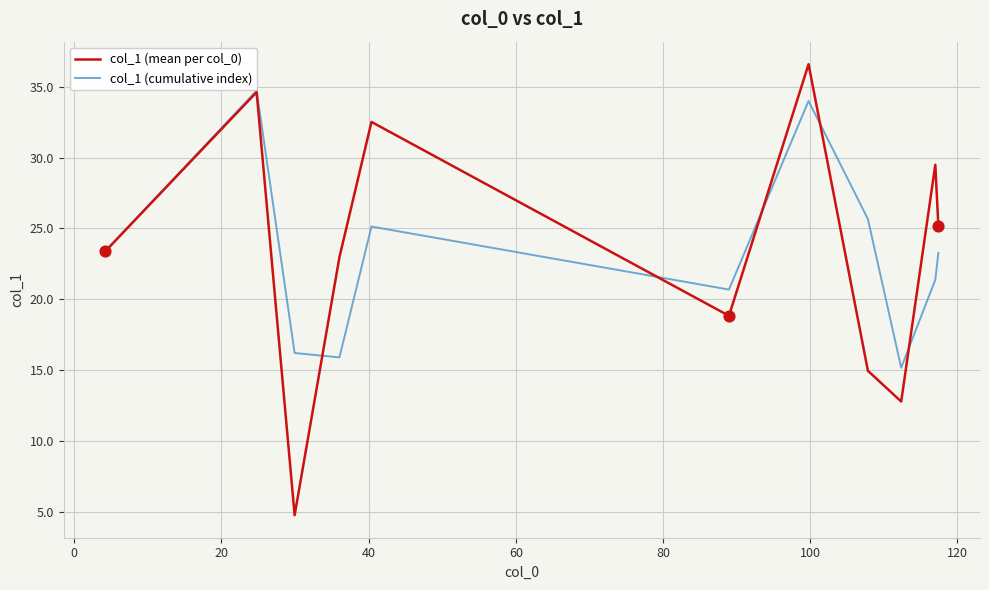

Rank the series by their maximum value, from lowest to highest.

col_1 (cumulative index), col_1 (mean per col_0)